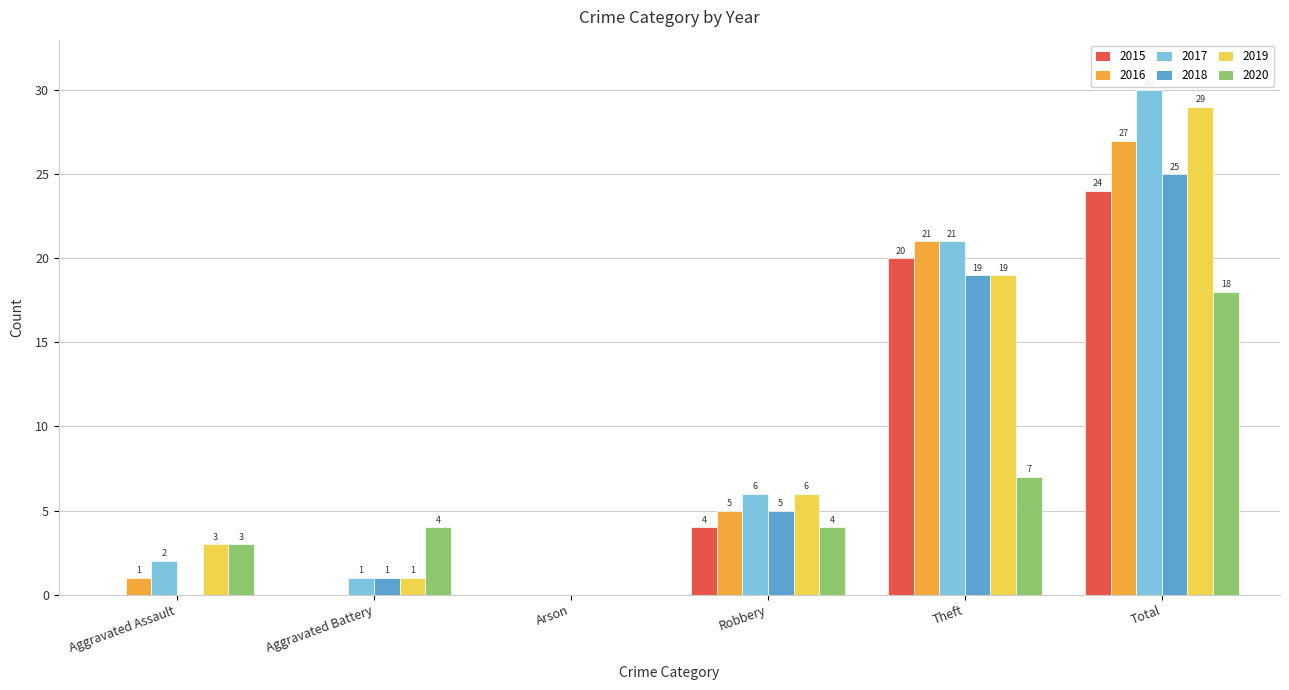

How many positive values does the 2018 series have?

4